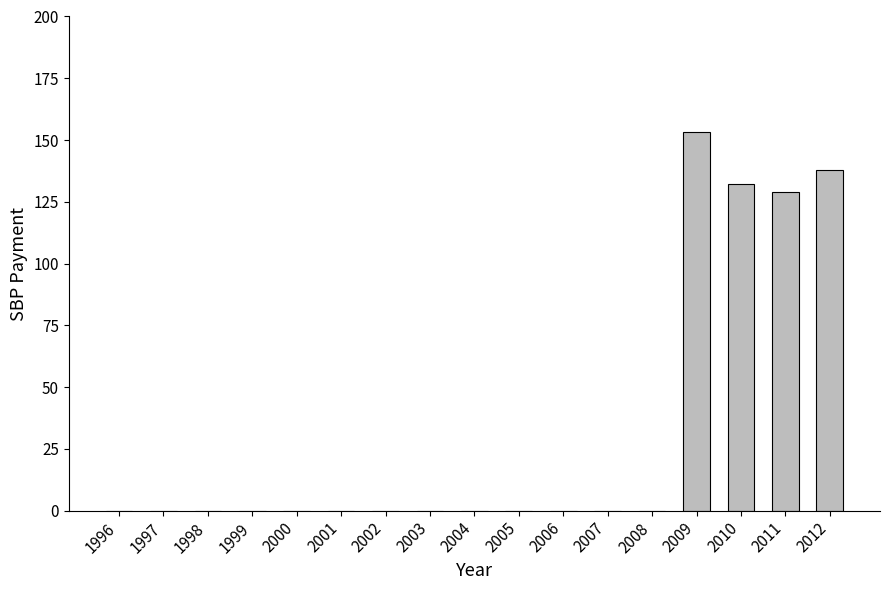

Which category has the highest value across all series?

2009